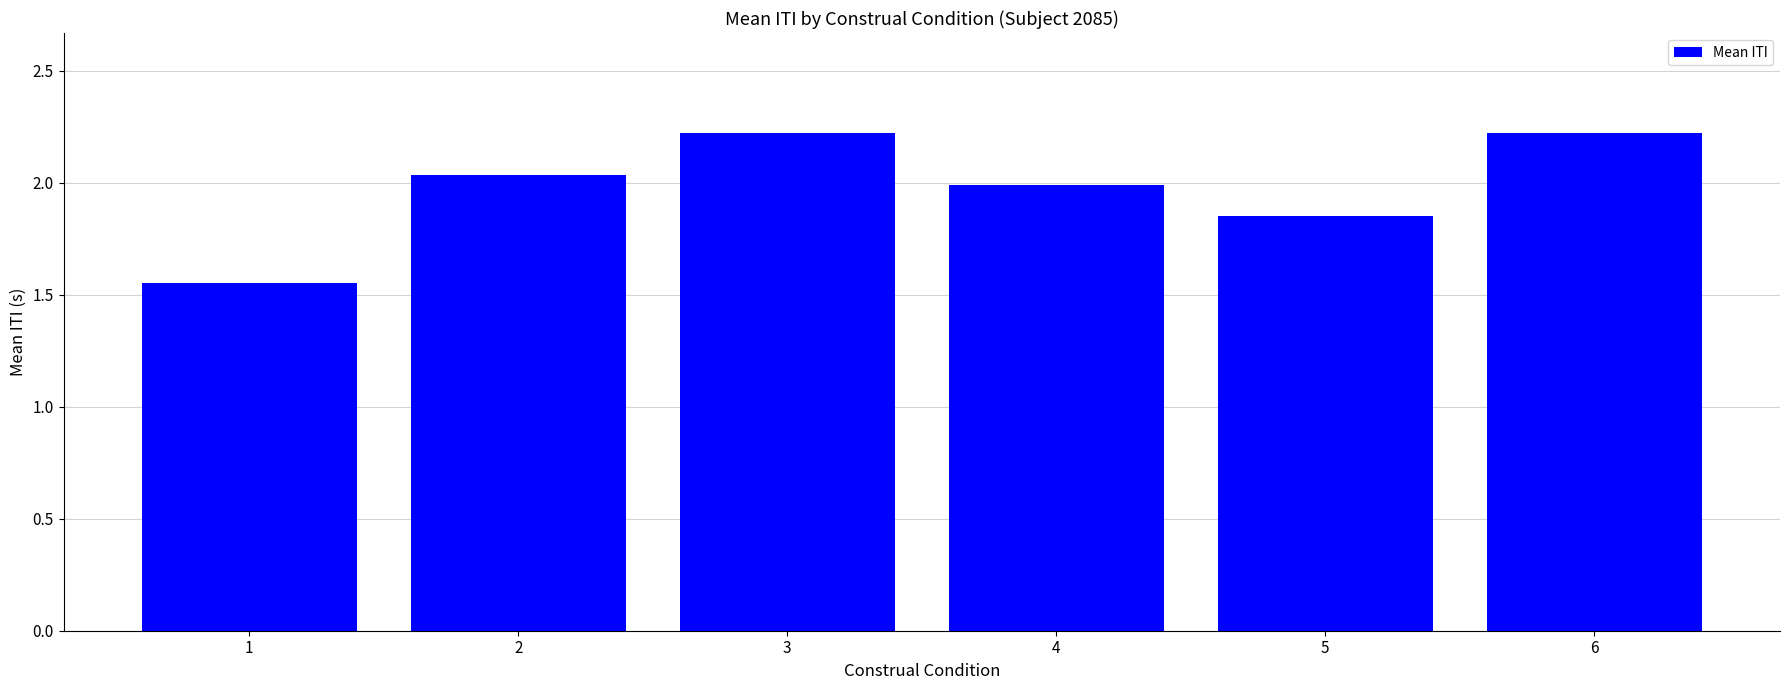

What is the greatest value displayed?

2.2